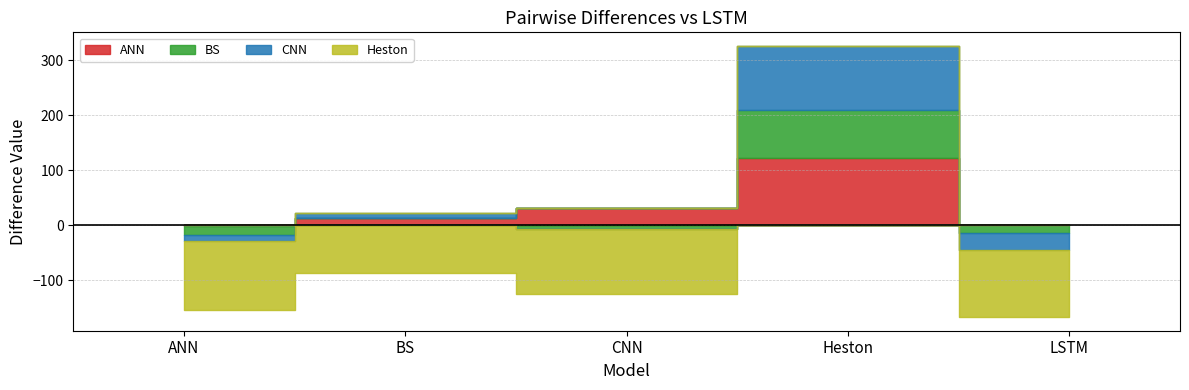

What is the sum of all ANN values?

165.2